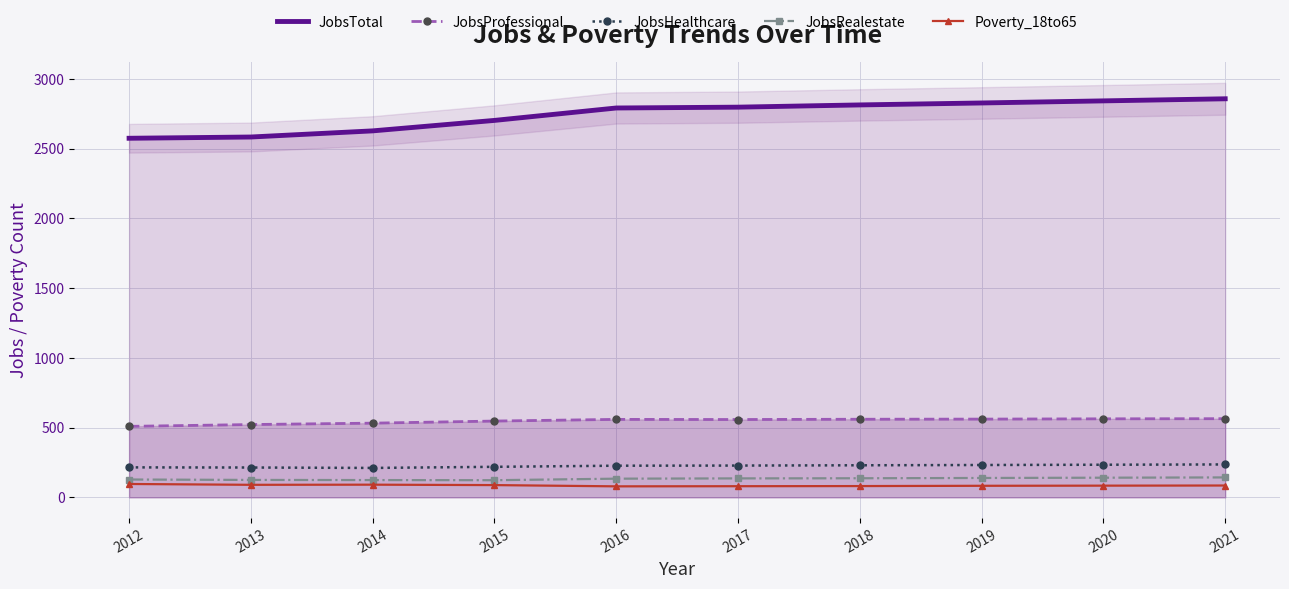

Rank the series at 2015 from lowest to highest value.

Poverty_18to65, JobsRealestate, JobsHealthcare, JobsProfessional, JobsTotal